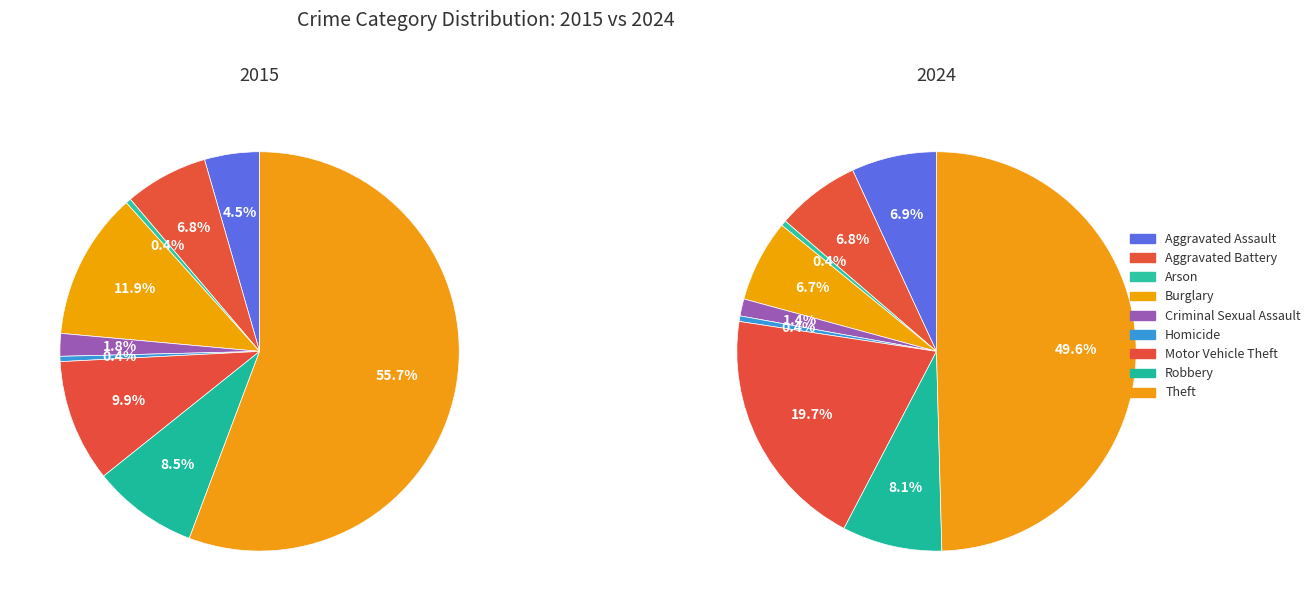

What percentage do Burglary and Homicide together represent?

7.1%